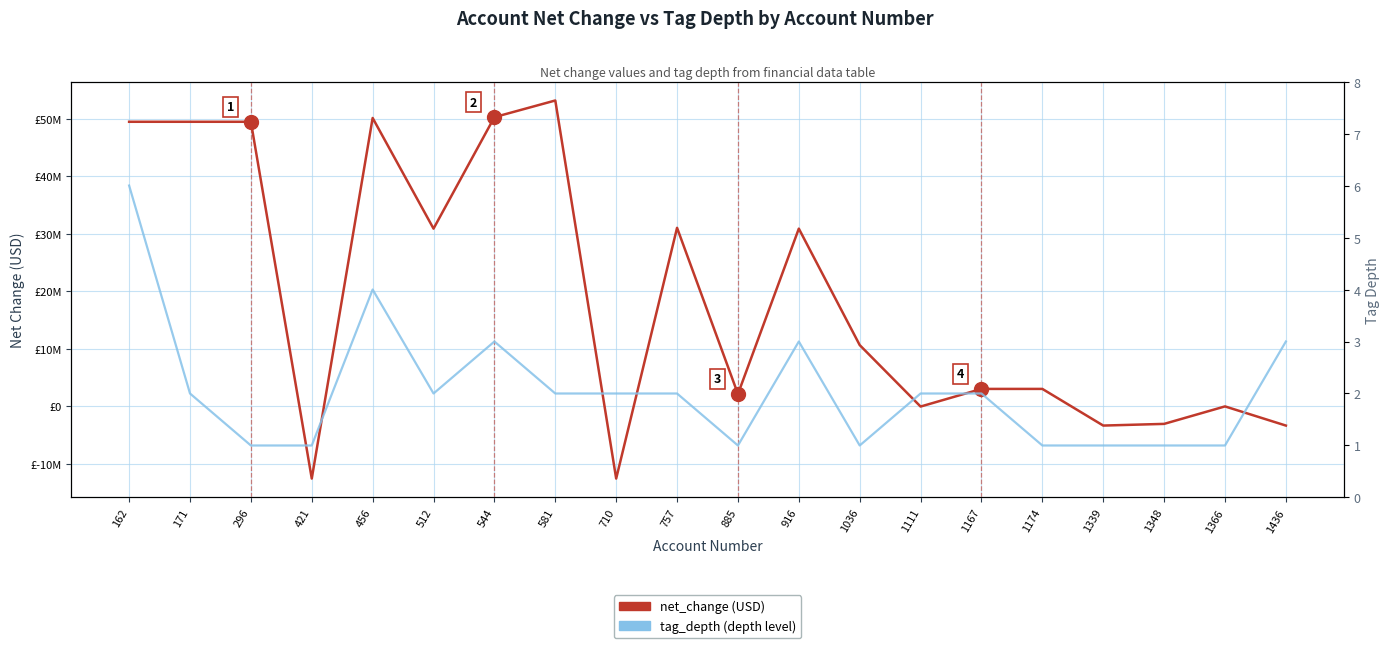

At how many categories does at least one series exceed -9625332?

20